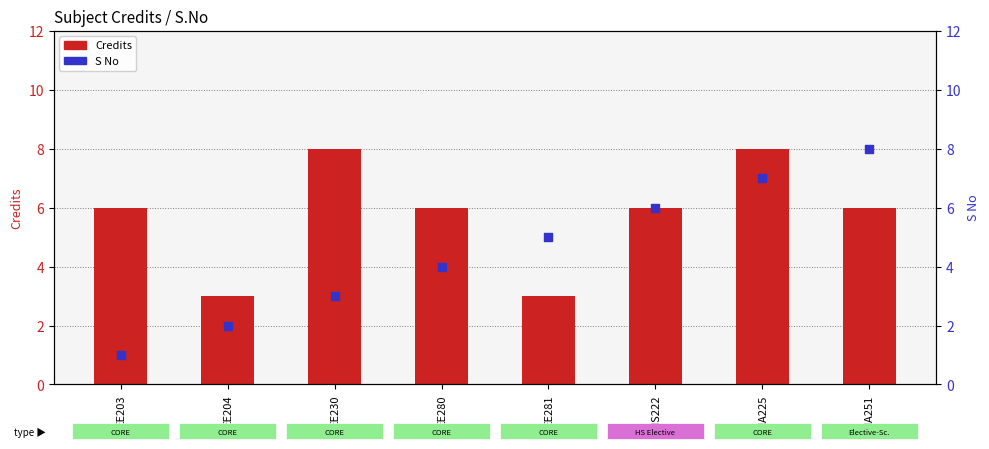

At how many categories does at least one series exceed 7?

3